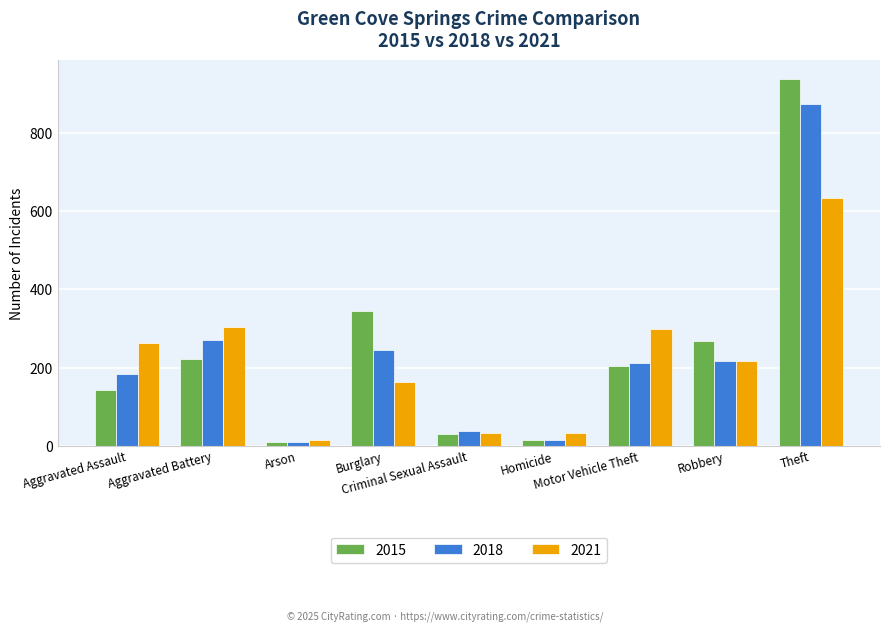

Where is 2018 nearest to the value 442?

Aggravated Battery